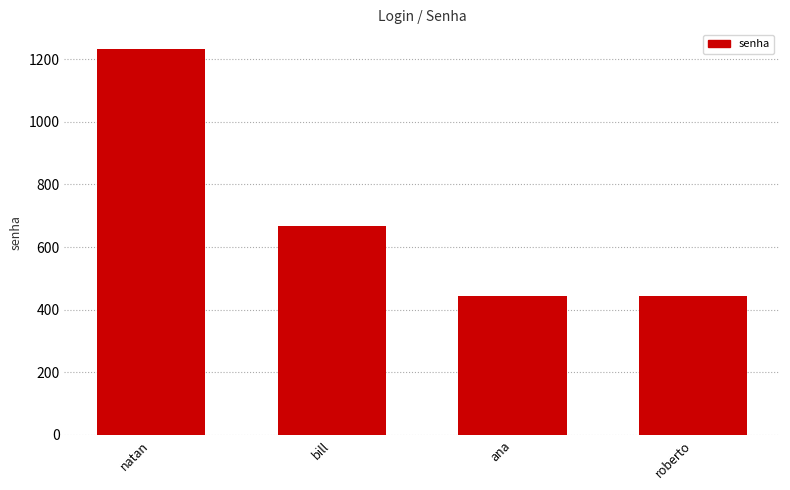

Read the value at ana.

444